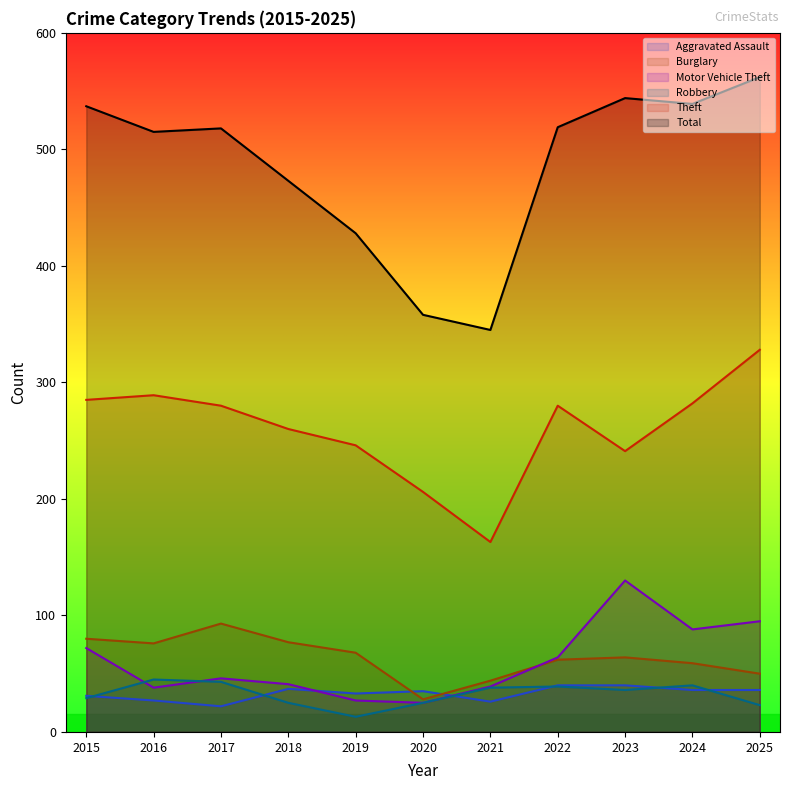

Does the chart display data point markers on the line(s)?

No